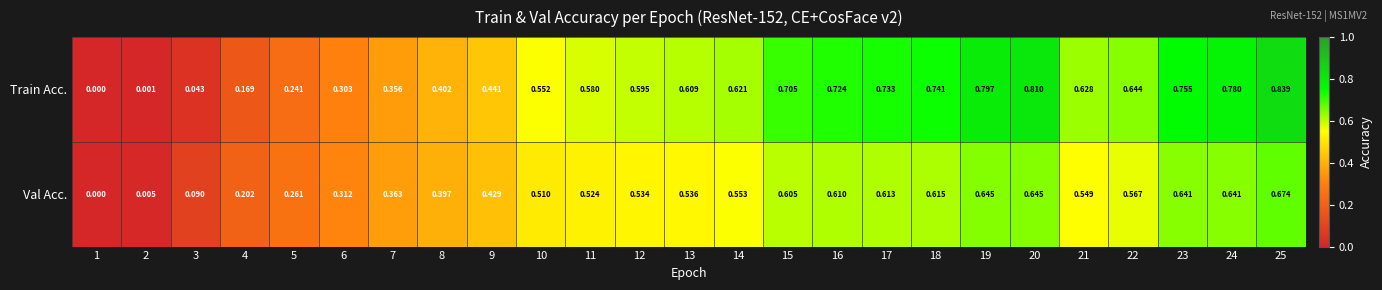

Which series has the widest spread of values?

Train Acc.